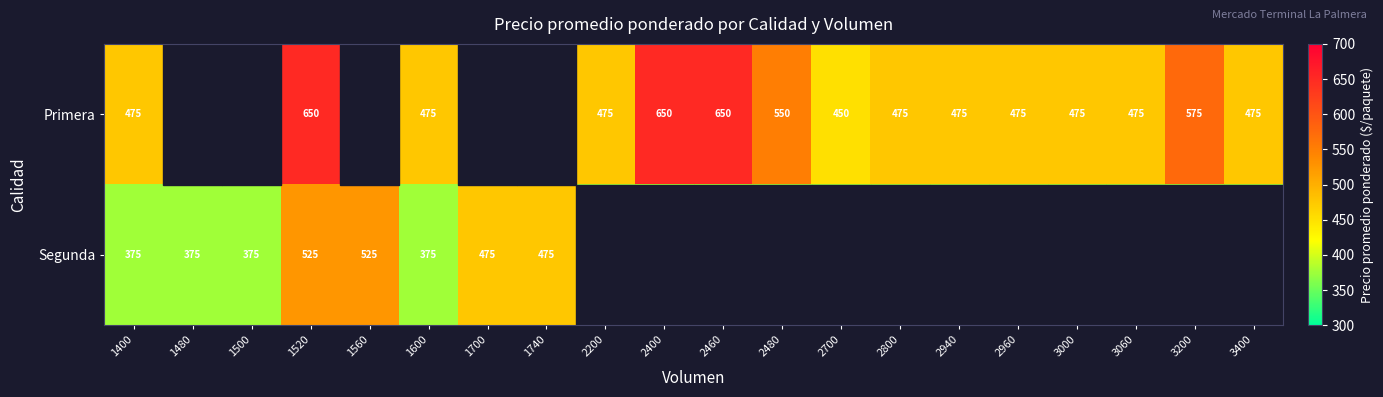

Is it true that Primera equals 450 at 2700?

True